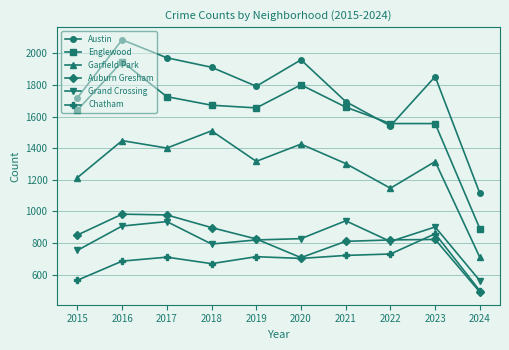

Which label corresponds to the largest value in the chart?

2016